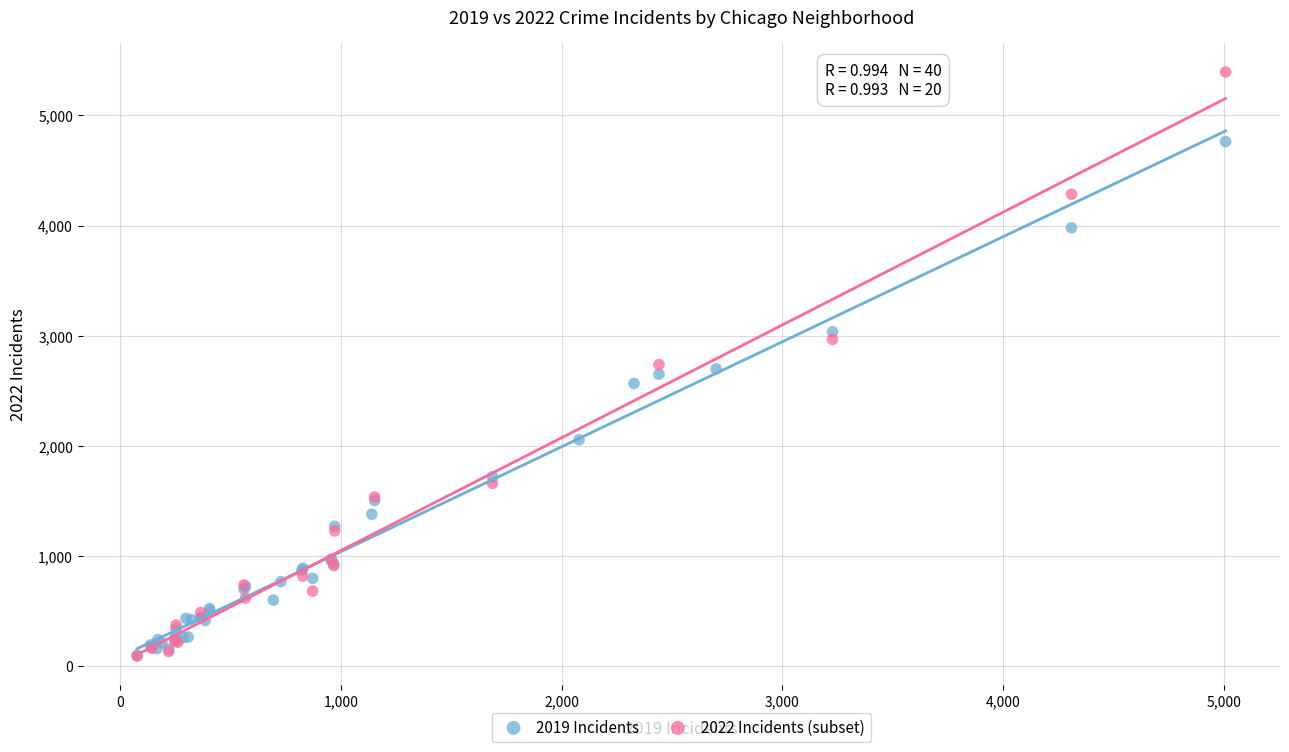

Which series contains the highest Y value?

2022 Incidents (subset)